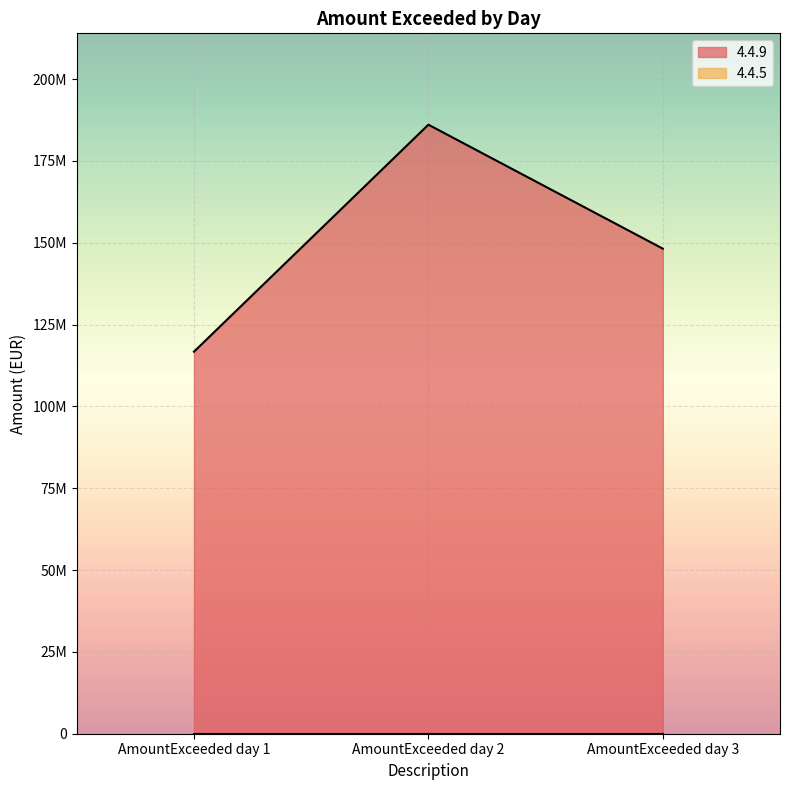

How many distinct data groups are displayed?

1